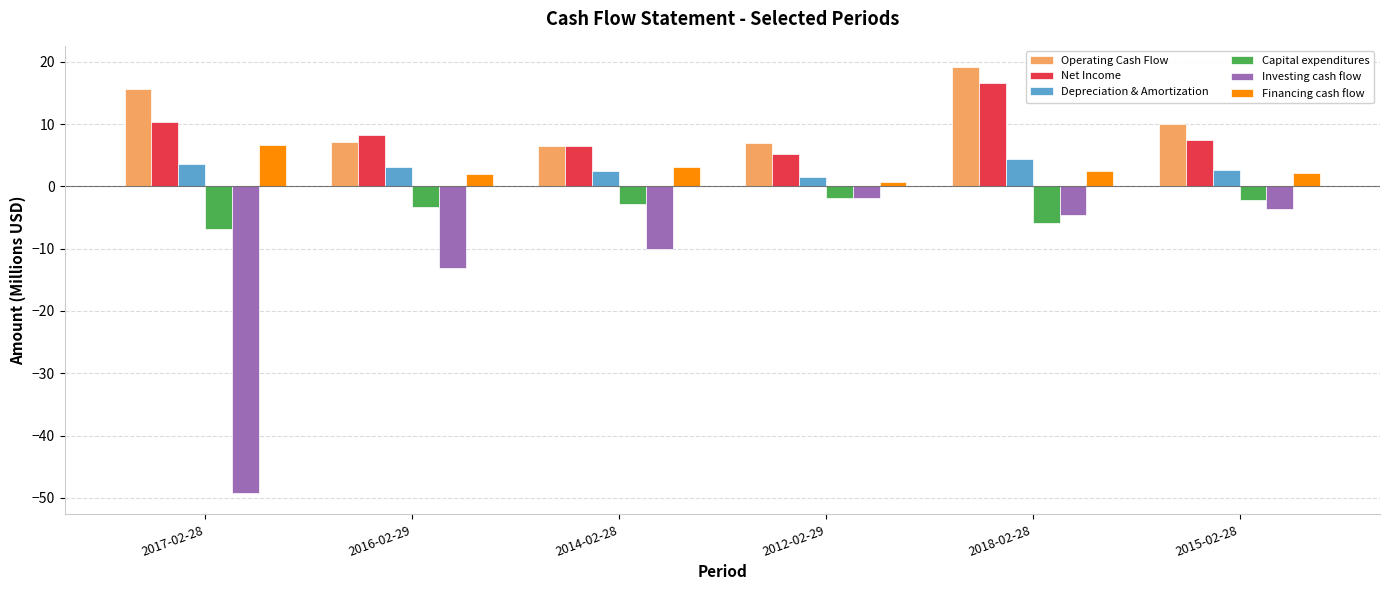

How many data points in Net Income are above 8?

3